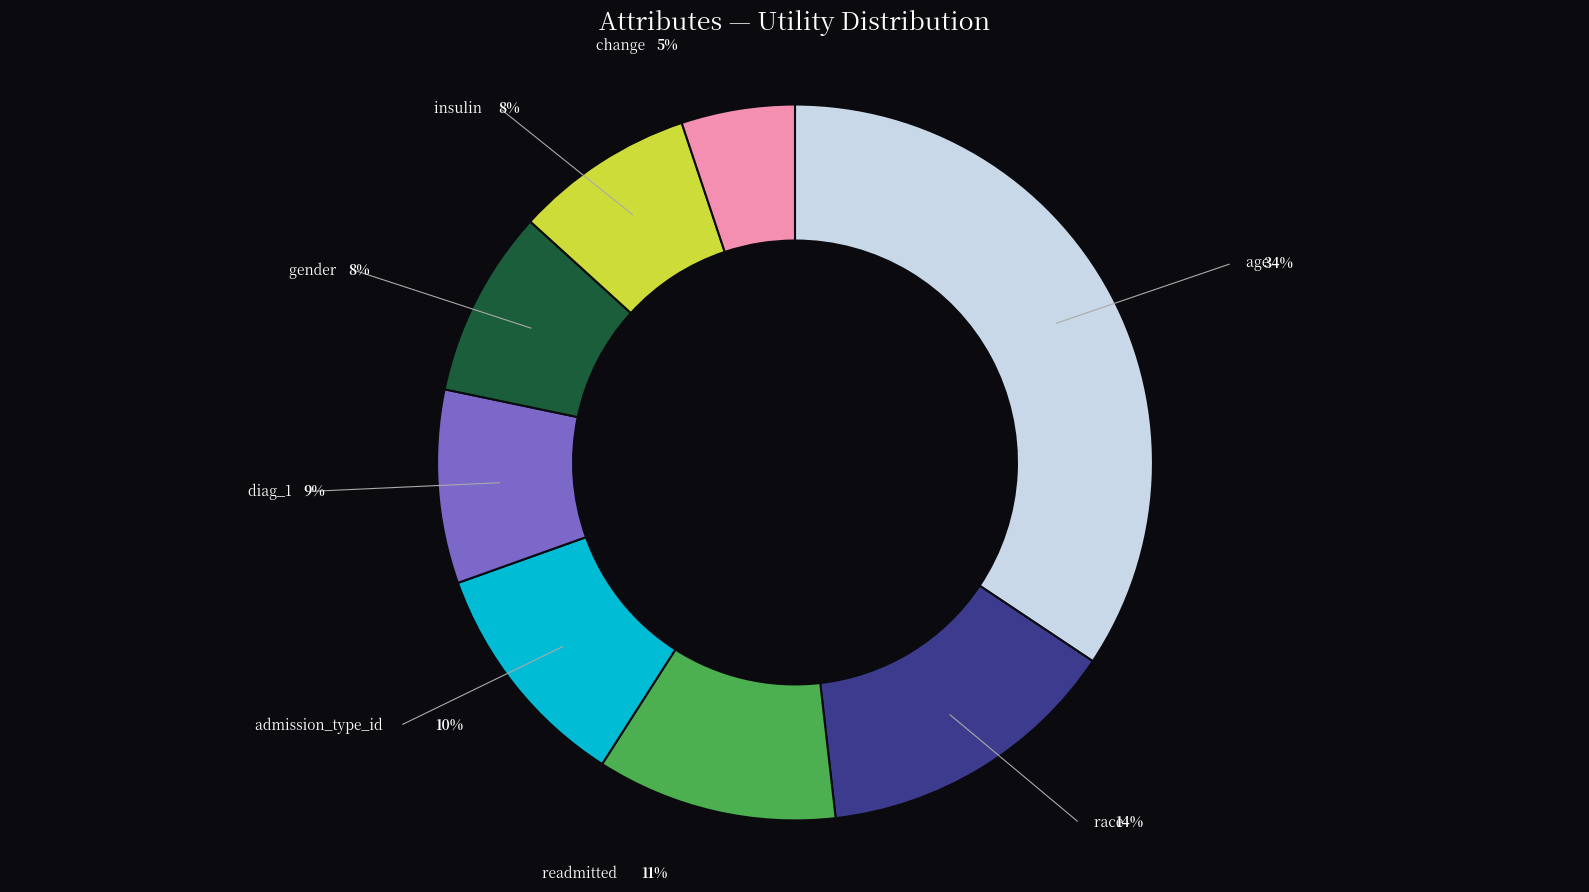

To the nearest percent, what is the difference between the largest and smallest slice percentages?

29%